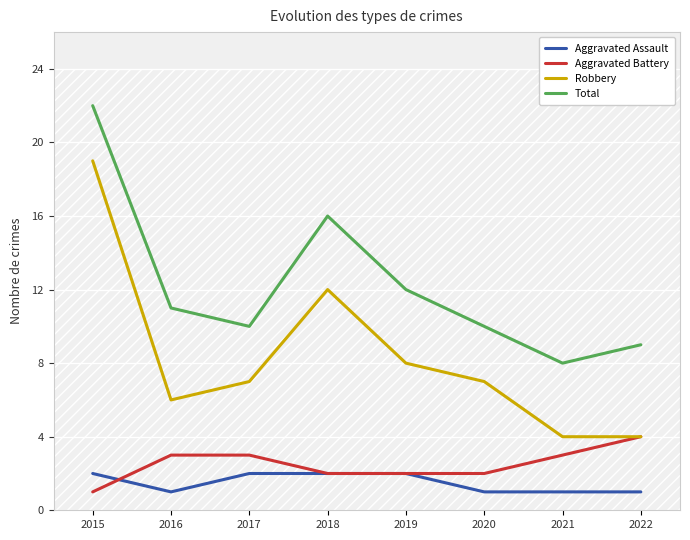

Where is the first local minimum for Aggravated Assault?

2016